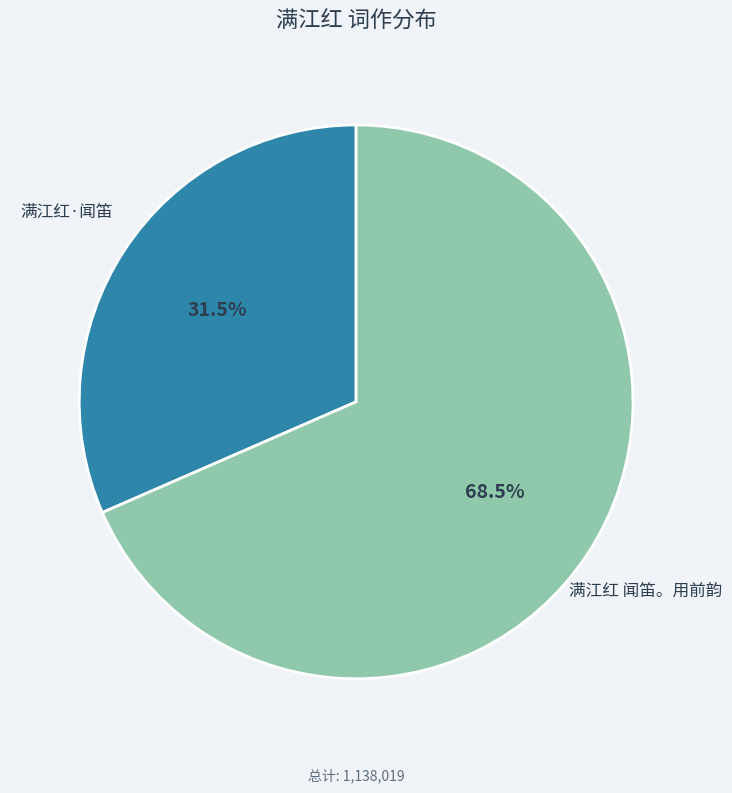

Which slice is the largest?

满江红 闻笛。用前韵